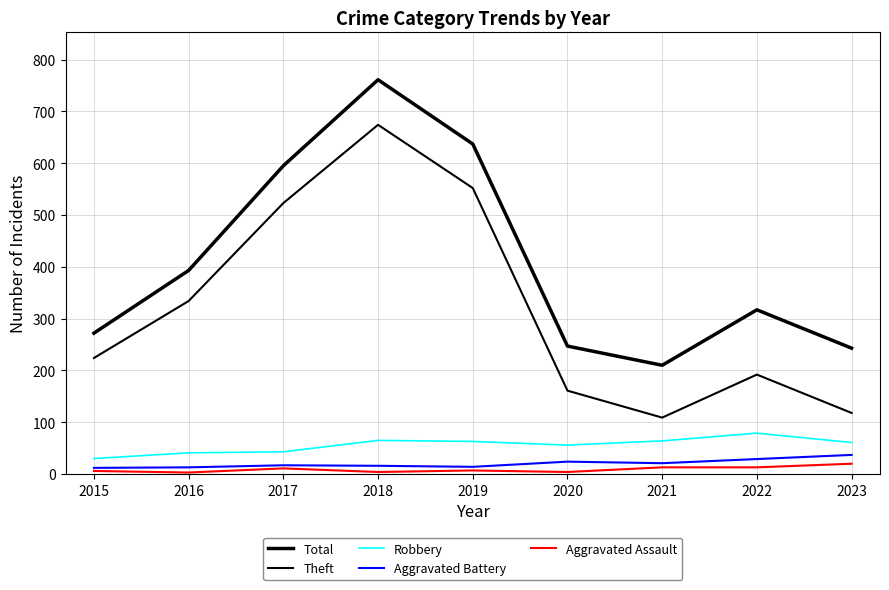

In Aggravated Assault, how many points are lower than both neighbors (excluding endpoints)?

3